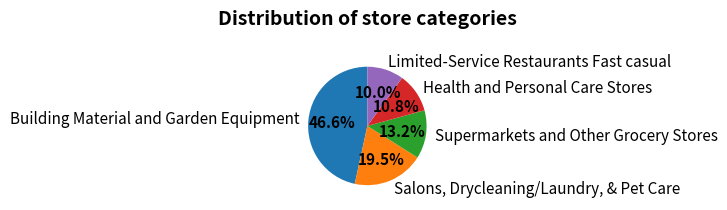

To the nearest percent, what portion does Supermarkets and Other Grocery Stores represent?

13%